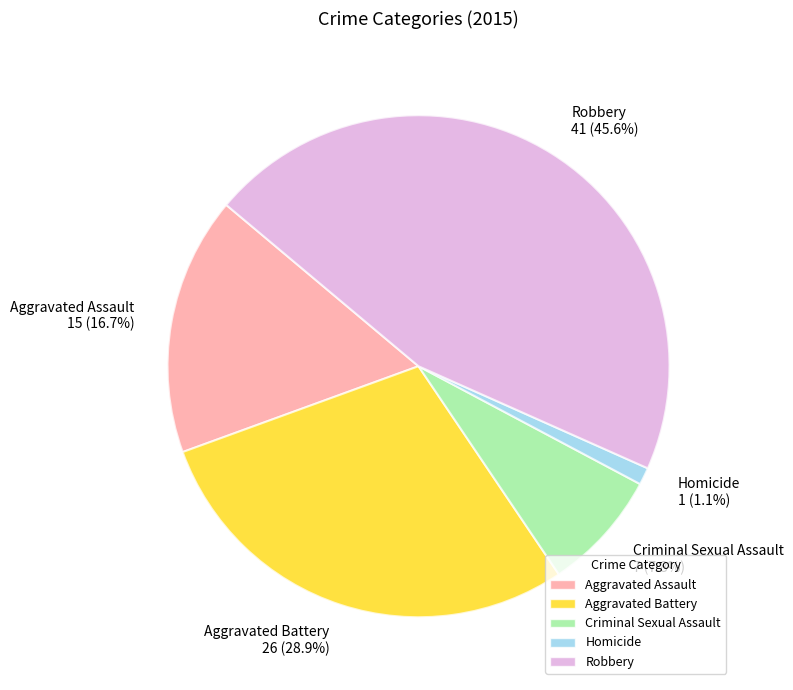

The Aggravated Assault slice represents 24% of the pie. True or false?

False